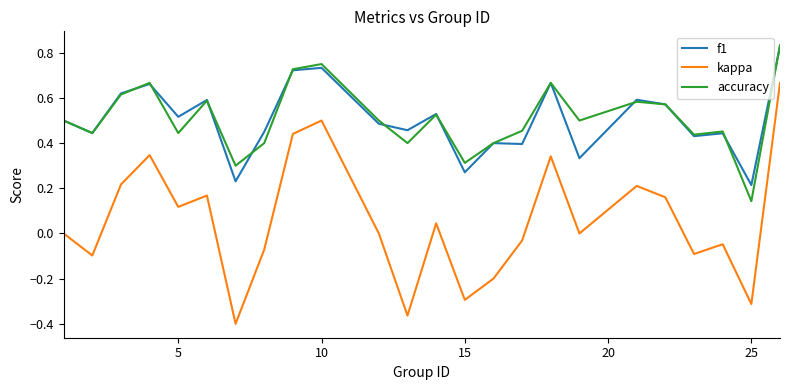

True or false: kappa and f1 intersect in this chart.

False